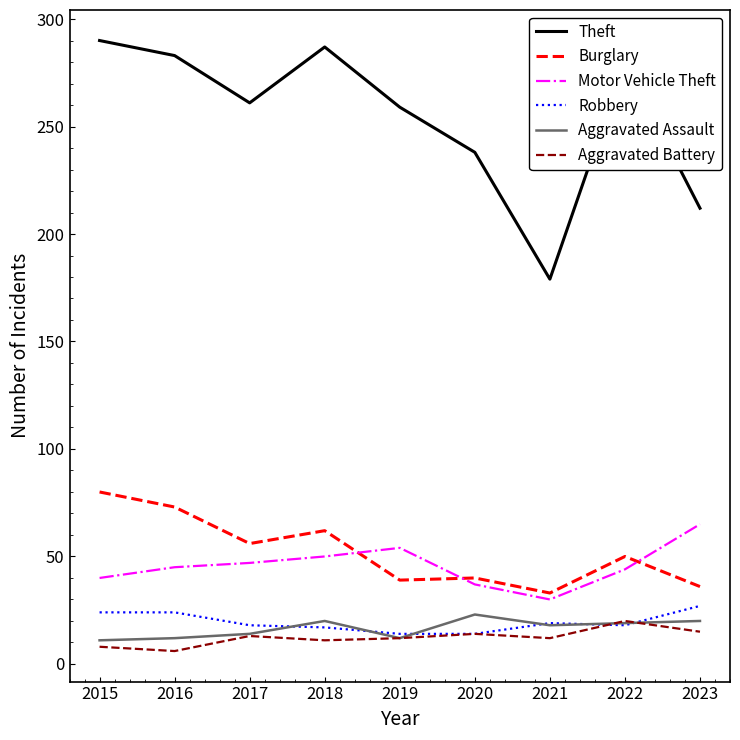

The Burglary series shows 80 at 2015. True or false?

True